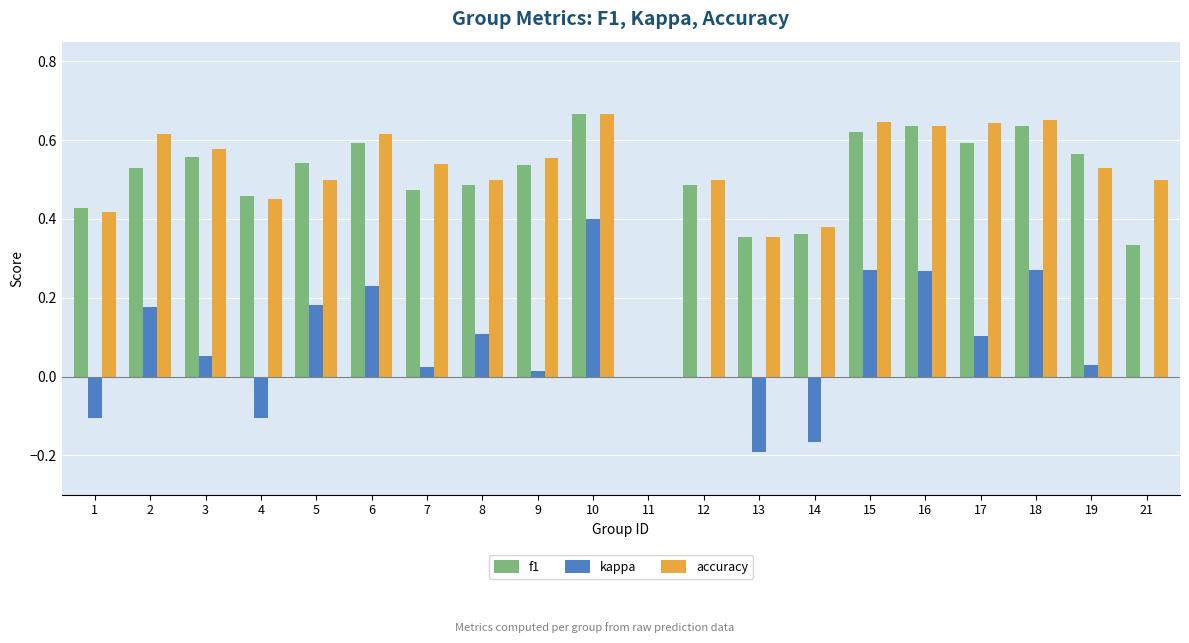

True or false: kappa has a value of 0.1 at 18.

False